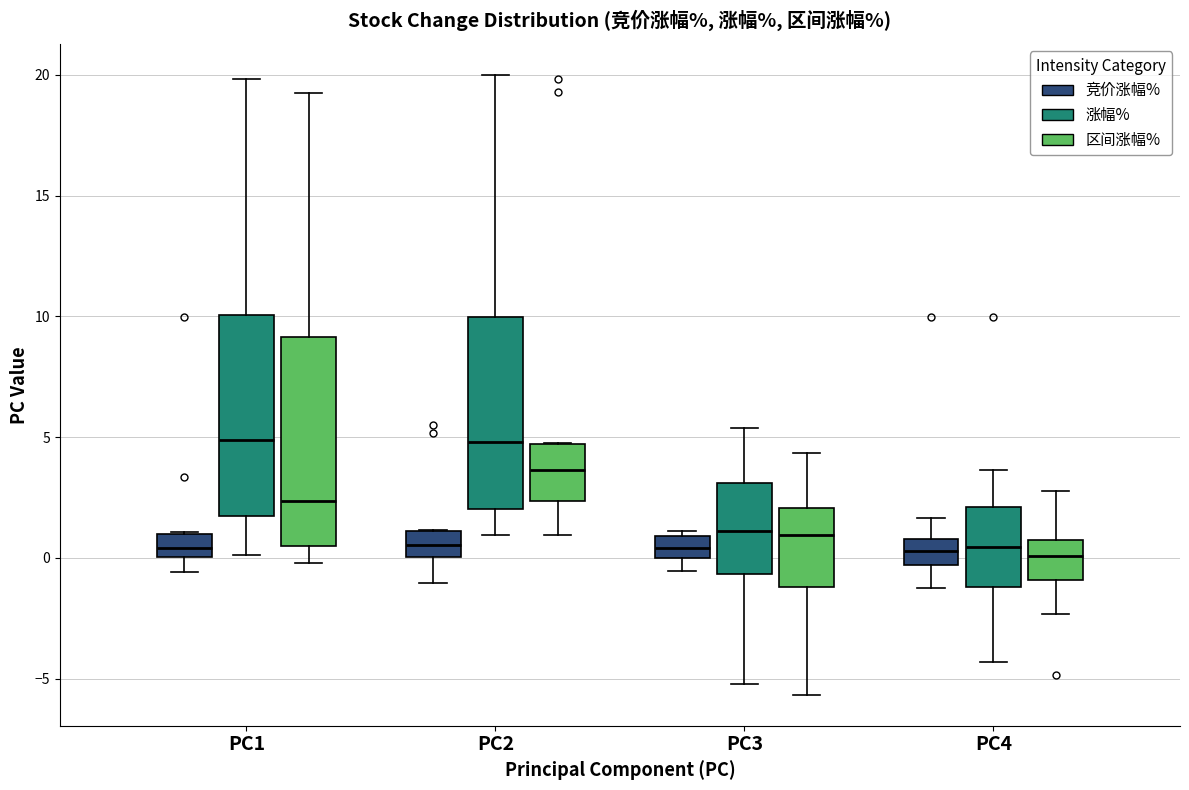

Reading left to right, read every box against the y-axis: the position of its median line, the range the box covers, and the ends of its whiskers. The values are not printed on the chart, so give them approximately, as read against the axis.

PC1 (竞价涨幅%): median 0.5, box 0.0 to 1.0, whiskers -0.5 to 1.0
PC1 (涨幅%): median 5.0, box 1.5 to 10.0, whiskers 0.0 to 20.0
PC1 (区间涨幅%): median 2.5, box 0.5 to 9.0, whiskers 0.0 to 19.0
PC2 (竞价涨幅%): median 0.5, box 0.0 to 1.0, whiskers -1.0 to 1.0
PC2 (涨幅%): median 5.0, box 2.0 to 10.0, whiskers 1.0 to 20.0
PC2 (区间涨幅%): median 3.5, box 2.5 to 4.5, whiskers 1.0 to 5.0
PC3 (竞价涨幅%): median 0.5, box 0.0 to 1.0, whiskers -0.5 to 1.0 (just above the box's upper edge)
PC3 (涨幅%): median 1.0, box -0.5 to 3.0, whiskers -5.0 to 5.5
PC3 (区间涨幅%): median 1.0, box -1.0 to 2.0, whiskers -5.5 to 4.5
PC4 (竞价涨幅%): median 0.5, box -0.5 to 1.0, whiskers -1.5 to 1.5
PC4 (涨幅%): median 0.5, box -1.0 to 2.0, whiskers -4.5 to 3.5
PC4 (区间涨幅%): median 0.0, box -1.0 to 1.0, whiskers -2.5 to 3.0